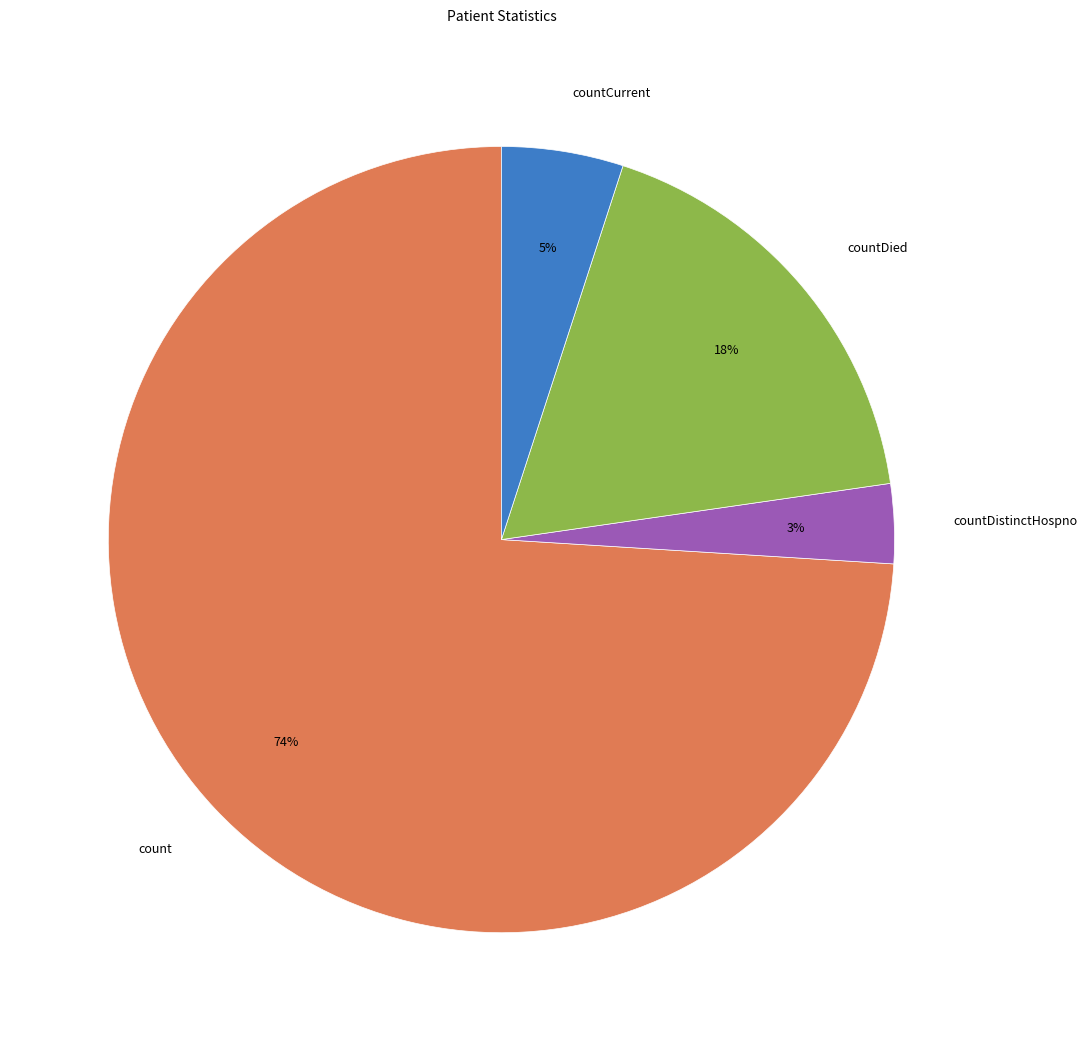

What is the smallest slice in the pie chart?

countDistinctHospno